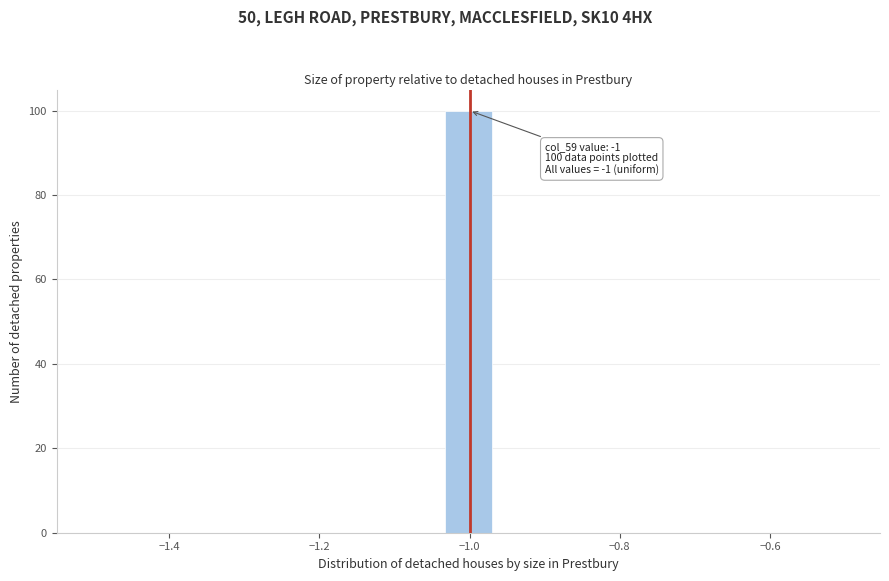

Read against the x-axis, roughly where is the centre of the tallest bar?

-1.00